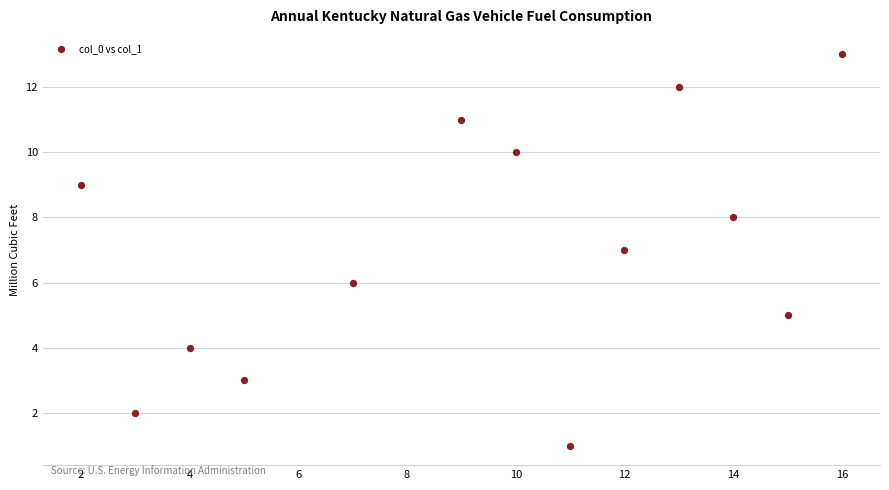

What is the range of X values (max minus min)?

14